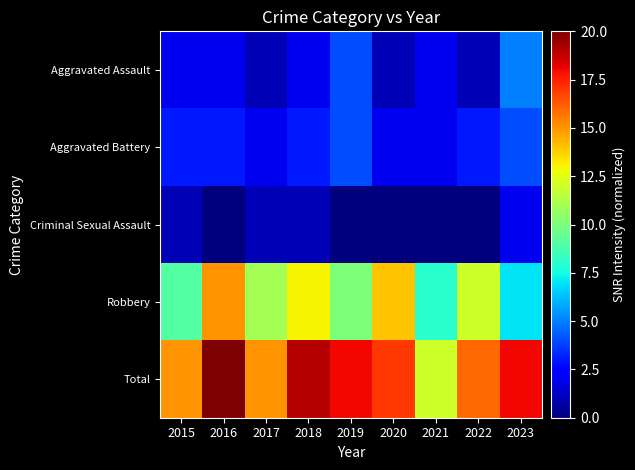

What is the difference between the highest and lowest values at 2016?

20